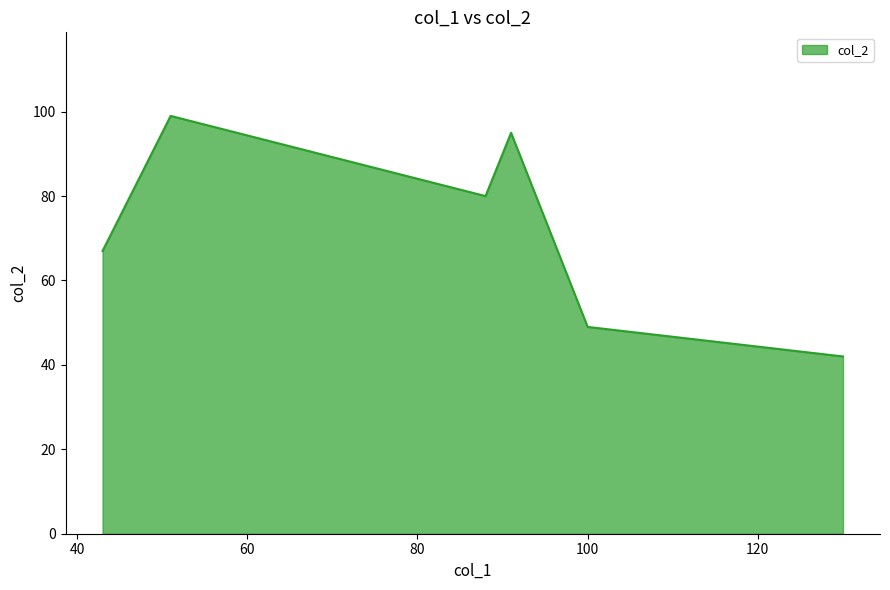

What is the sum of all values?

432